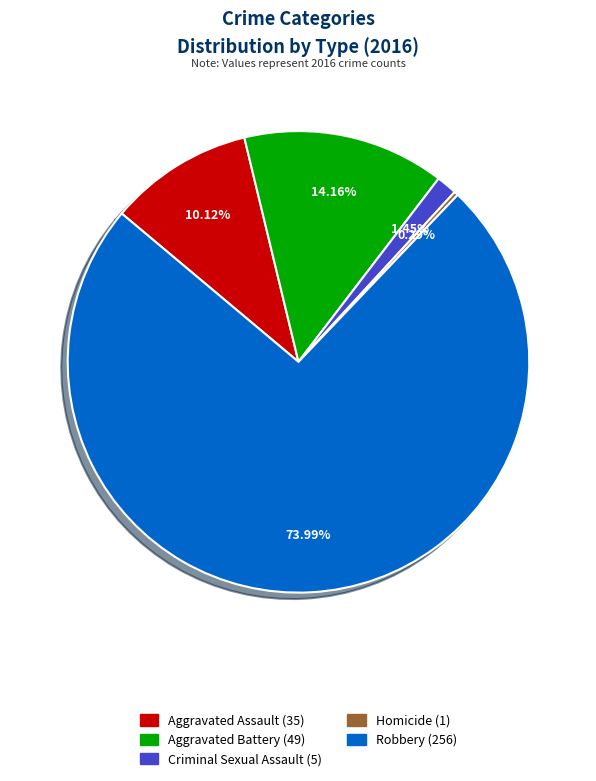

Between Aggravated Battery and Homicide, which is larger?

Aggravated Battery